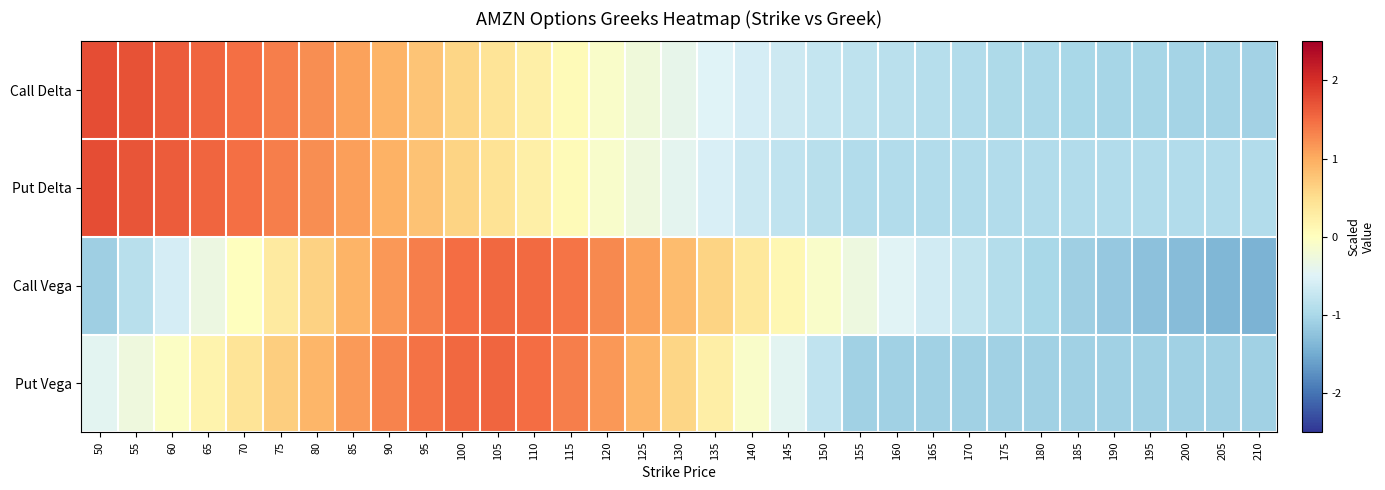

Reading right to left, transcribe all the data shown in this chart.

Call Delta: 210=-1.1	205=-1.1	200=-1.0	195=-1.0	190=-1.0	185=-1.0	180=-1.0	175=-1.0	170=-0.9	165=-0.9	160=-0.9	155=-0.8	150=-0.7	145=-0.7	140=-0.6	135=-0.5	130=-0.4	125=-0.2	120=-0.1	115=0.1	110=0.2	105=0.4	100=0.6	95=0.8	90=0.9	85=1.1	80=1.2	75=1.4	70=1.5	65=1.6	60=1.6	55=1.7	50=1.8
Put Delta: 210=-0.9	205=-0.9	200=-0.9	195=-0.9	190=-0.9	185=-0.9	180=-0.9	175=-0.9	170=-0.9	165=-0.9	160=-0.9	155=-0.9	150=-0.9	145=-0.8	140=-0.7	135=-0.6	130=-0.4	125=-0.3	120=-0.1	115=0.1	110=0.3	105=0.4	100=0.6	95=0.8	90=1.0	85=1.1	80=1.2	75=1.4	70=1.5	65=1.6	60=1.6	55=1.7	50=1.7
Call Vega: 210=-1.4	205=-1.4	200=-1.3	195=-1.3	190=-1.2	185=-1.1	180=-1.0	175=-0.9	170=-0.8	165=-0.6	160=-0.5	155=-0.3	150=-0.1	145=0.1	140=0.4	135=0.6	130=0.9	125=1.1	120=1.3	115=1.4	110=1.5	105=1.5	100=1.5	95=1.4	90=1.2	85=0.9	80=0.6	75=0.3	70=0.0	65=-0.3	60=-0.6	55=-0.9	50=-1.1
Put Vega: 210=-1.1	205=-1.1	200=-1.1	195=-1.1	190=-1.1	185=-1.1	180=-1.1	175=-1.1	170=-1.1	165=-1.1	160=-1.1	155=-1.1	150=-0.8	145=-0.4	140=-0.1	135=0.3	130=0.6	125=0.9	120=1.2	115=1.4	110=1.5	105=1.5	100=1.5	95=1.5	90=1.3	85=1.1	80=0.9	75=0.7	70=0.4	65=0.2	60=-0.0	55=-0.3	50=-0.4